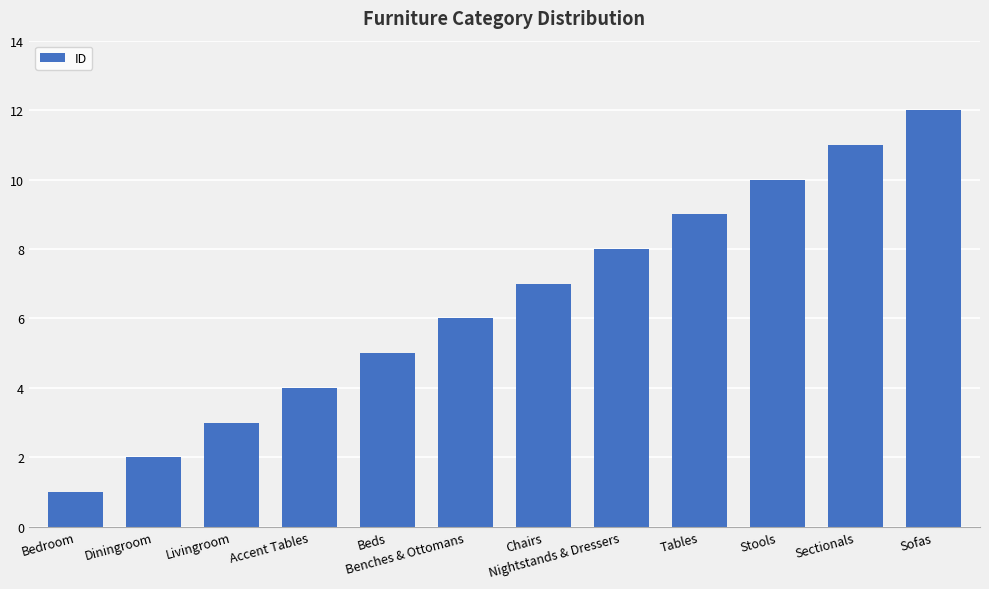

What is the label of the 3rd bar from the left?

Livingroom